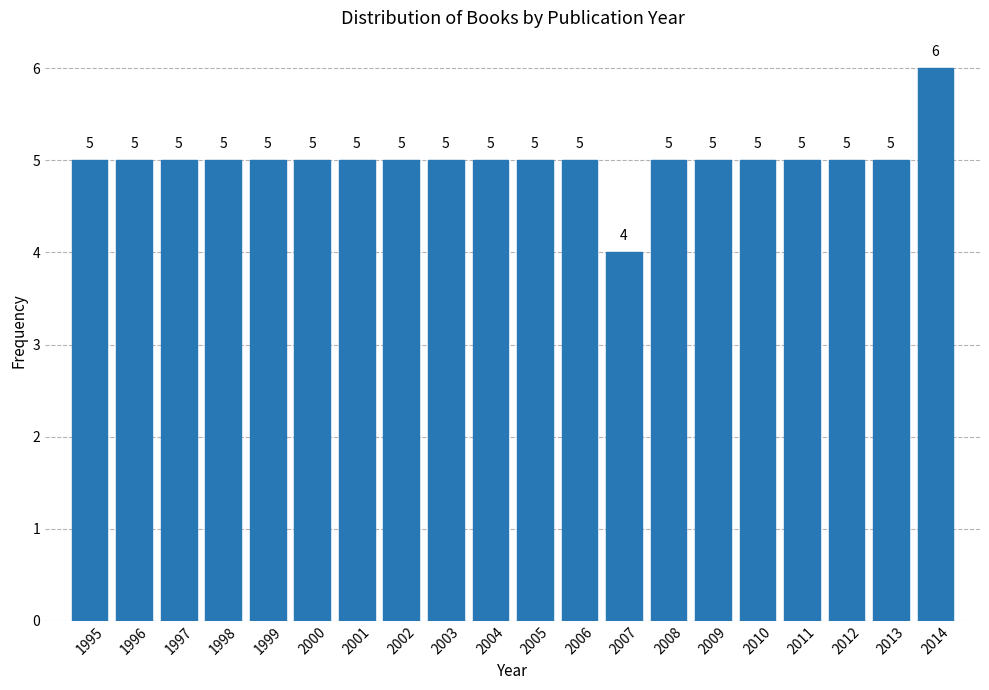

Reading left to right, list all the values displayed in this chart.

1995=5	1996=5	1997=5	1998=5	1999=5	2000=5	2001=5	2002=5	2003=5	2004=5	2005=5	2006=5	2007=4	2008=5	2009=5	2010=5	2011=5	2012=5	2013=5	2014=6